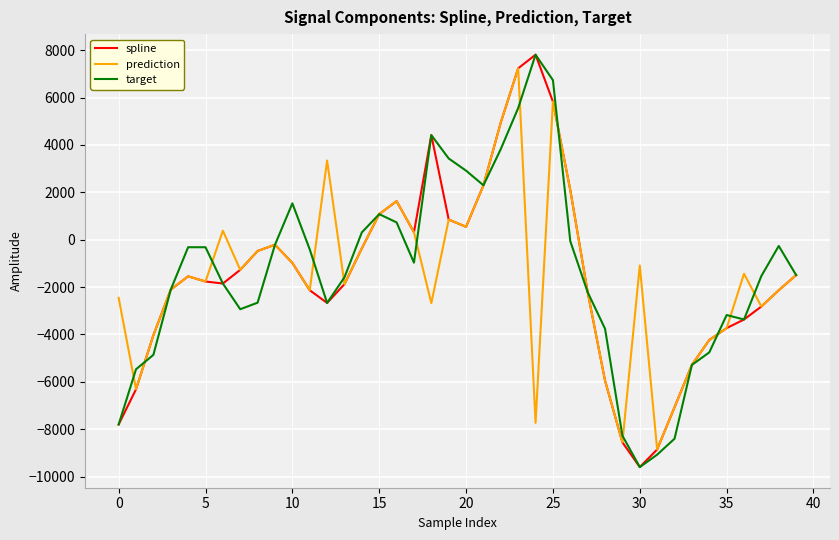

What is the maximum value shown in the chart?

7806.7